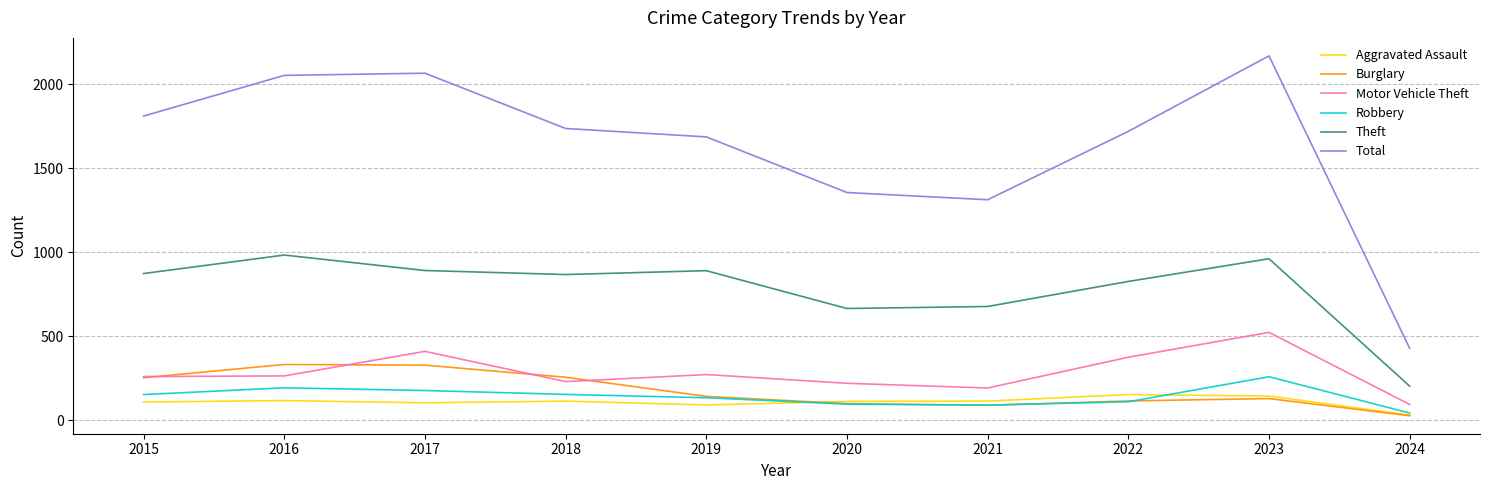

What is the difference between the highest and lowest values at 2019?

1595